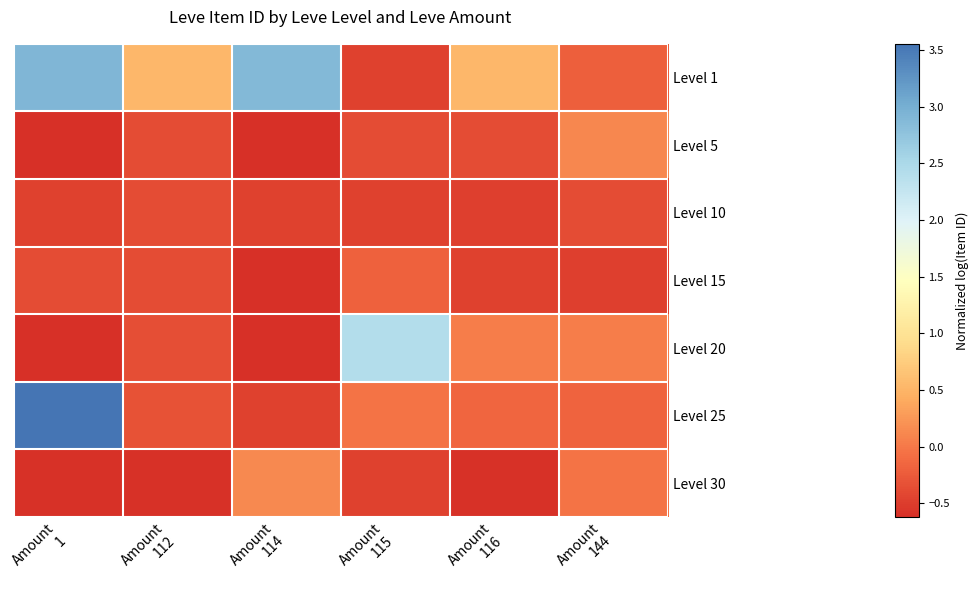

What is the lowest value of the Level 30 series?

-0.6